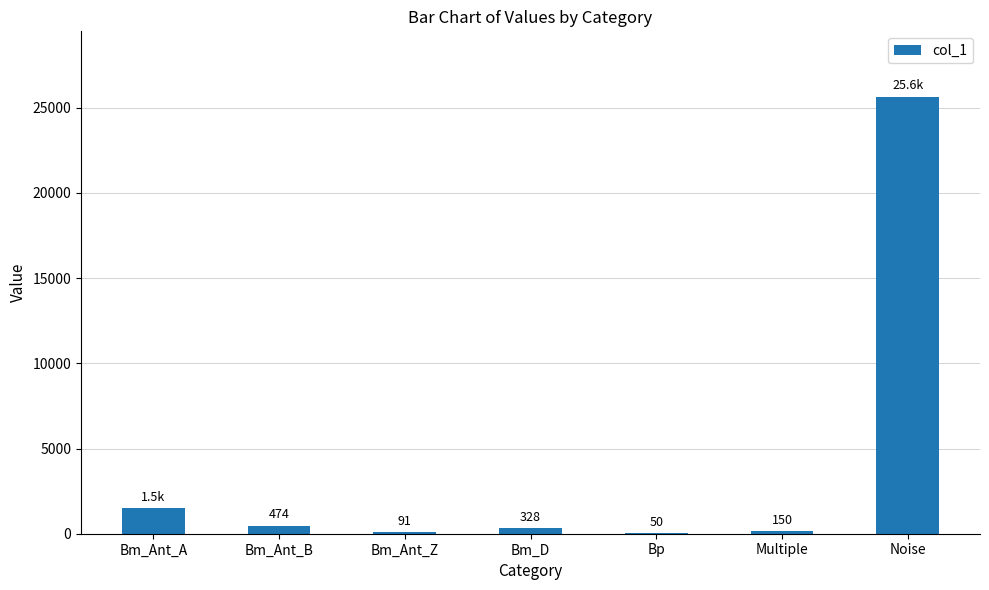

What is the sum of the values at Bm_Ant_Z and Multiple?

241